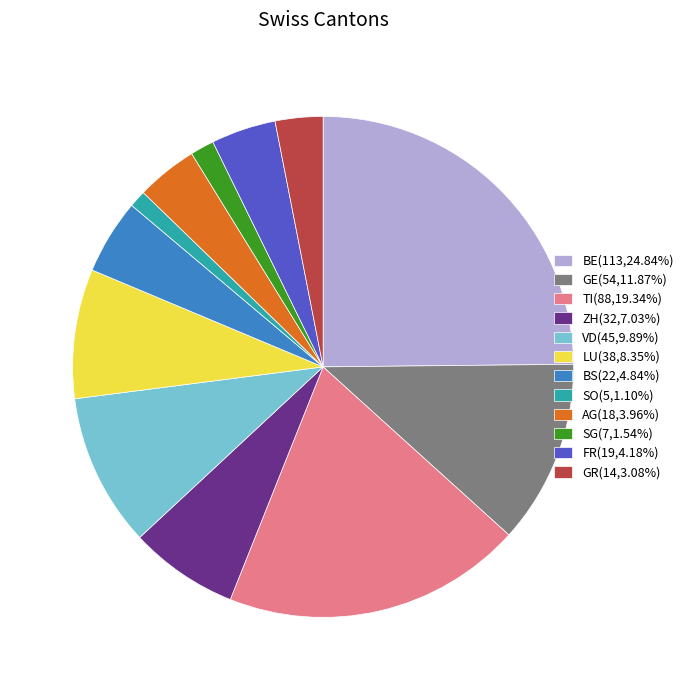

Do AG(18,3.96%) and BE(113,24.84%) together represent more than half of the pie?

No